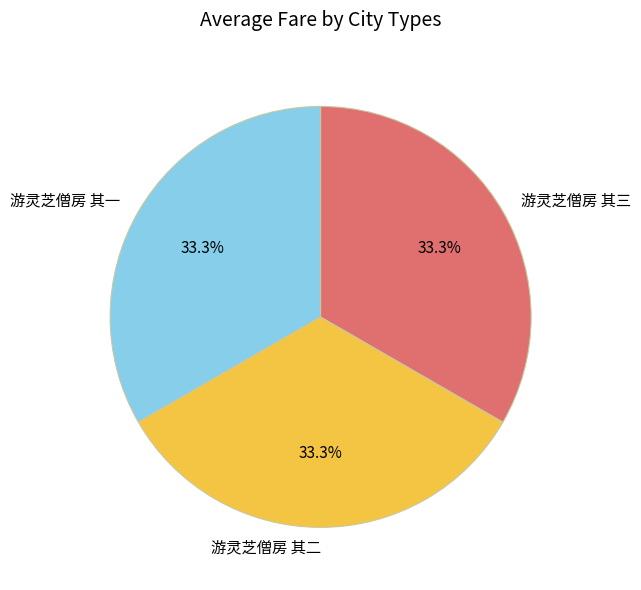

Is there any slice that represents more than half of the pie?

No